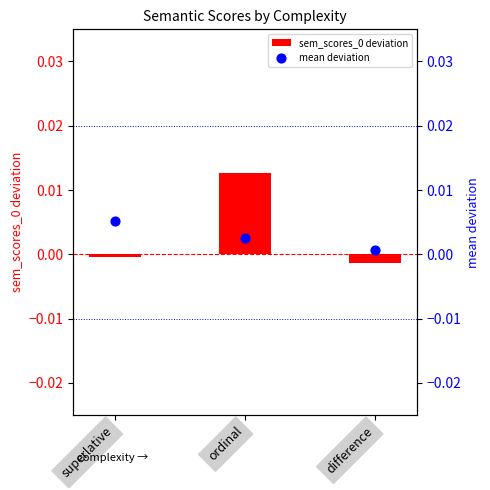

Is the value of mean deviation at superlative greater than the value of sem_scores_0 deviation at difference?

Yes